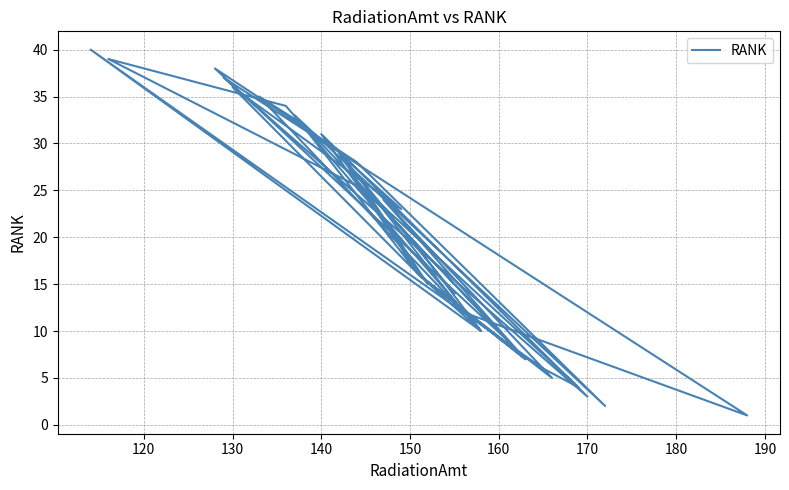

What is the difference between the maximum and minimum values?

39